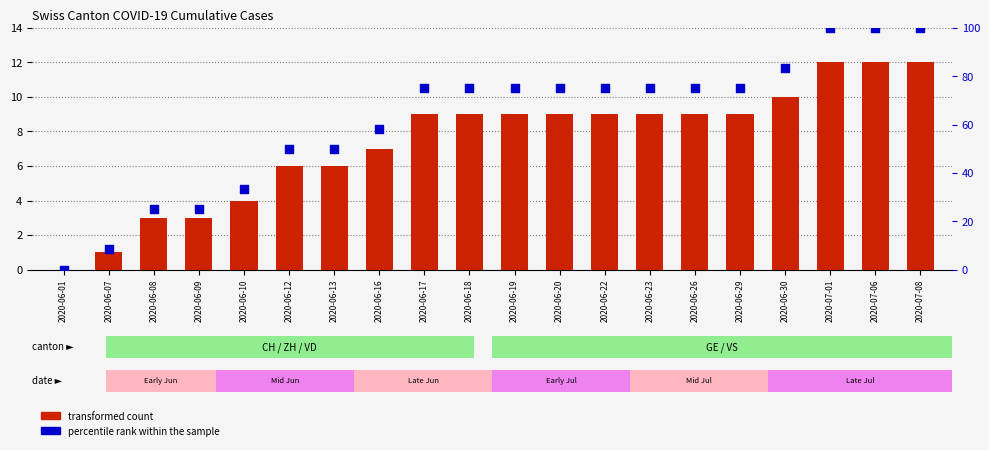

Is the value of percentile rank within the sample at 2020-07-01 greater than the value of transformed count at 2020-06-19?

Yes